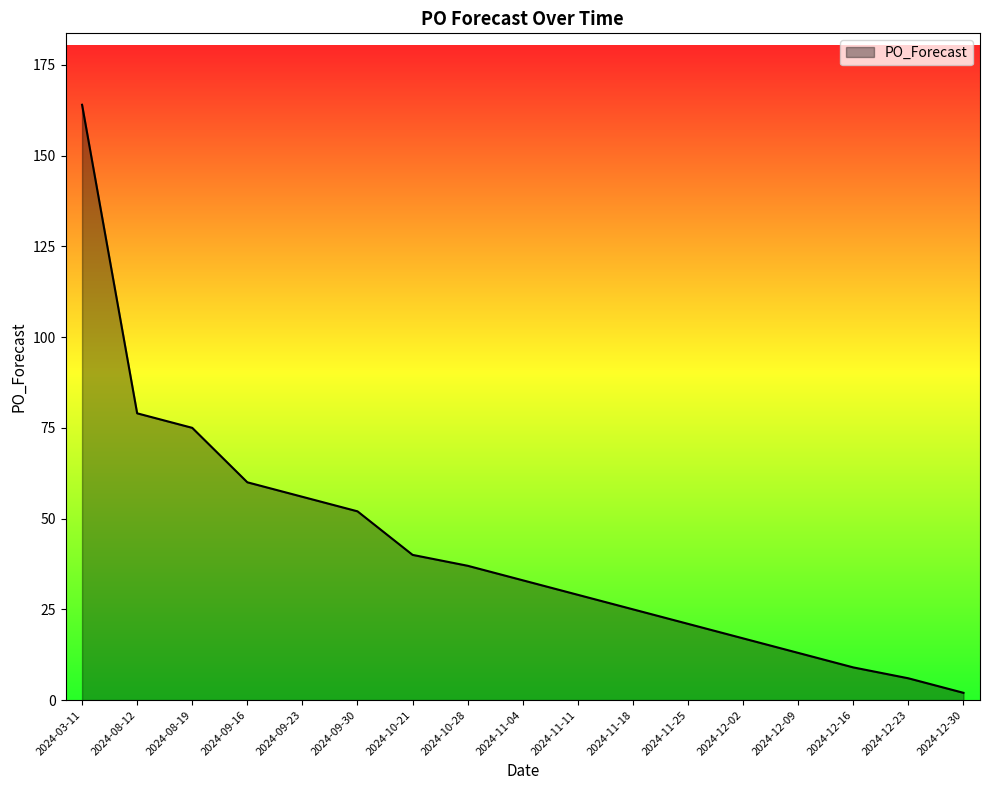

Reading left to right, extract all data points from this chart.

164	79	75	60	56	52	40	37	33	29	25	21	17	13	9	6	2